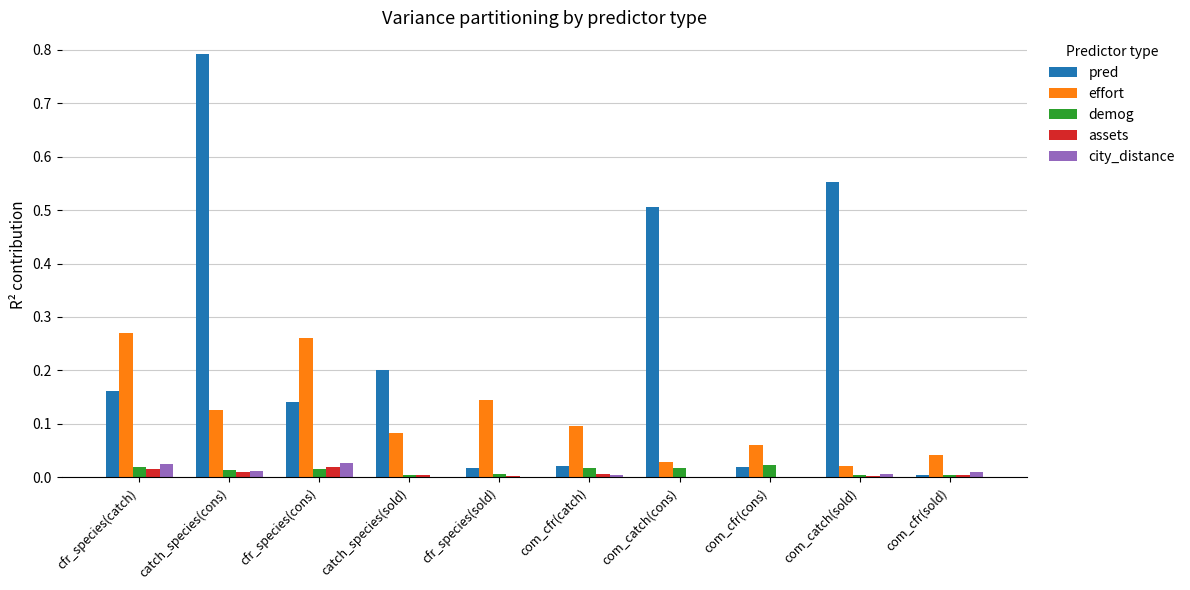

Are the bars grouped side by side (vs. stacked)?

Yes